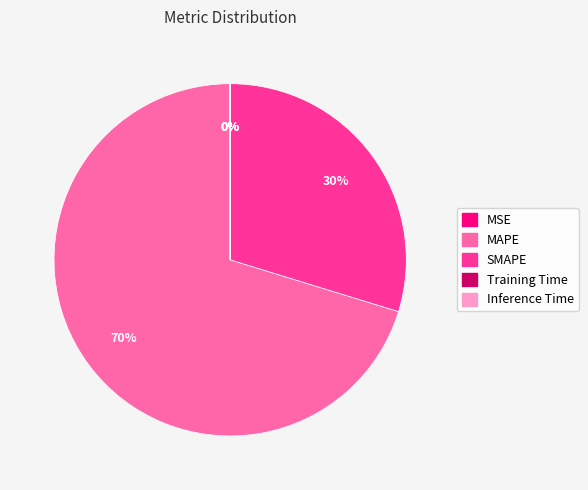

The SMAPE slice represents 30% of the pie. True or false?

True